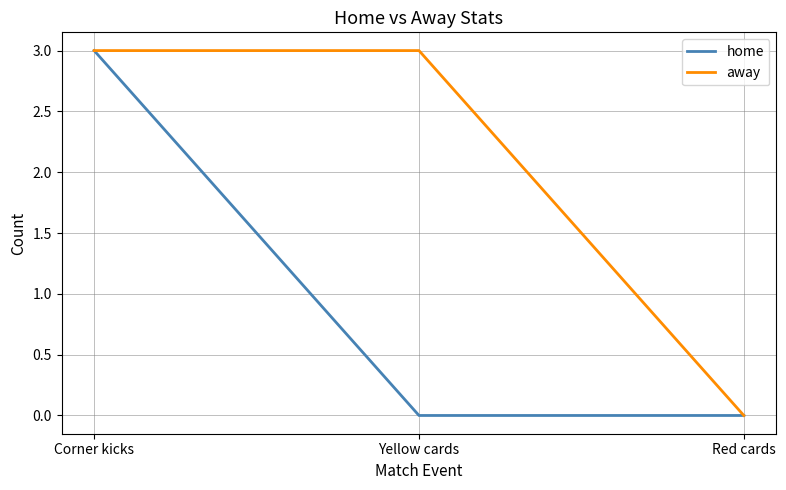

Reading left to right, list all the values displayed in this chart.

home: Corner kicks=3	Yellow cards=0	Red cards=0
away: Corner kicks=3	Yellow cards=3	Red cards=0